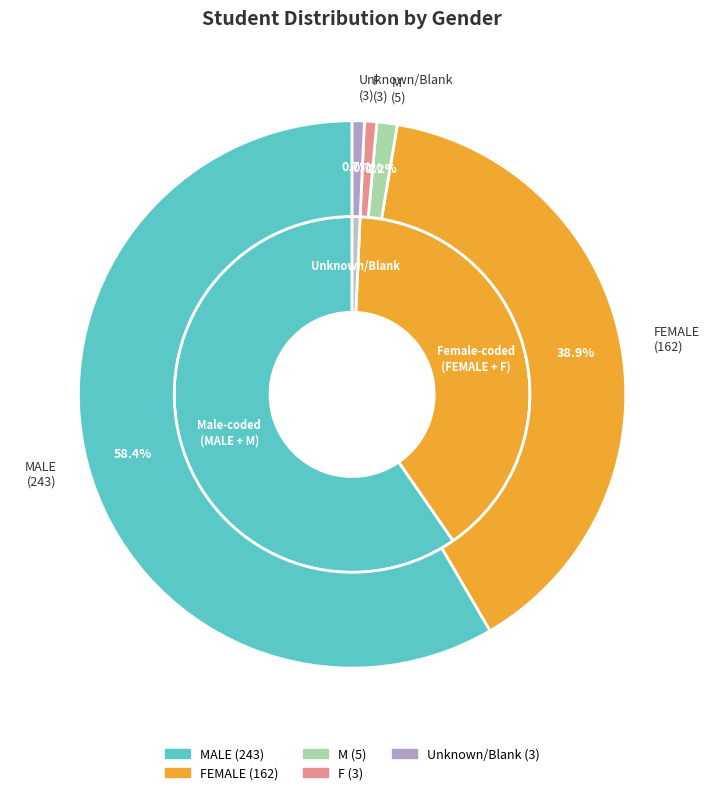

Is it true that  is 10% of the pie?

False